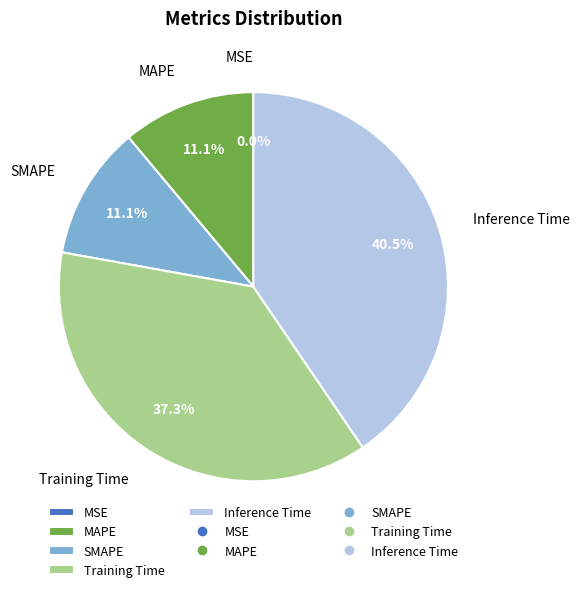

Does Inference Time account for over 50% of the chart?

No